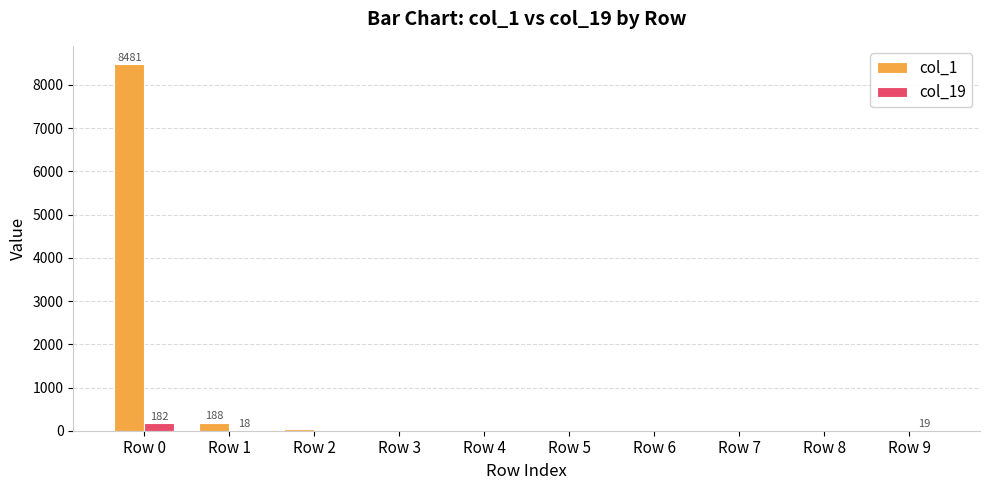

What are all the series names shown in the legend?

col_1, col_19